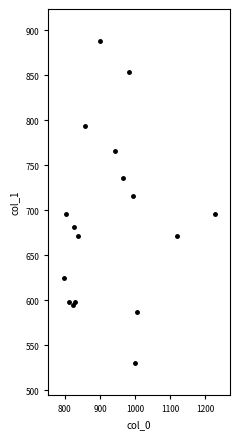

What is the range of X values (max minus min)?

430.0